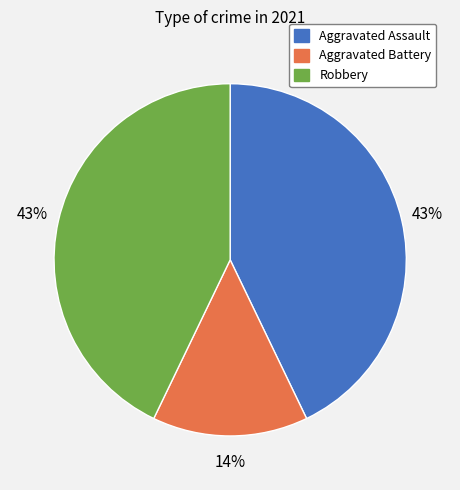

To the nearest percent, what is the average slice percentage?

33%